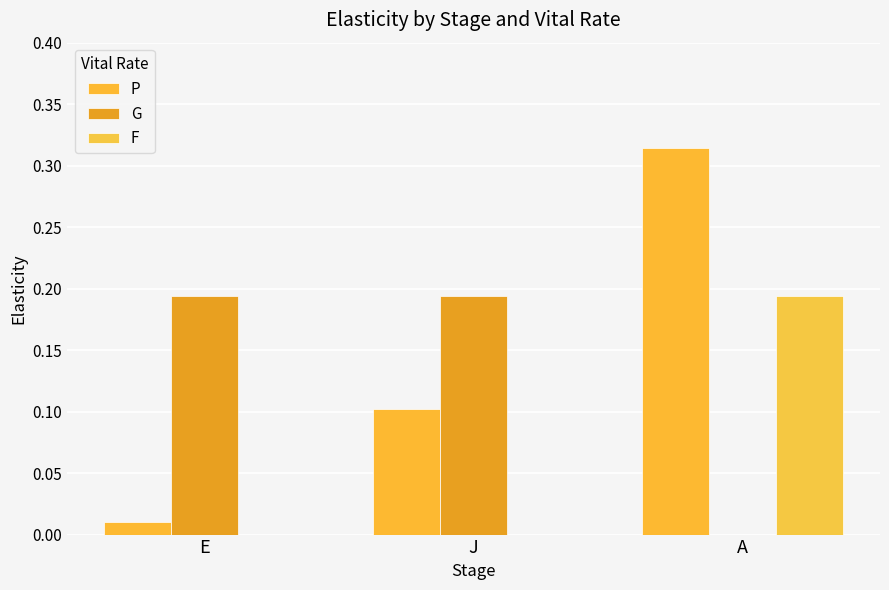

Where is G nearest to the value 0?

A